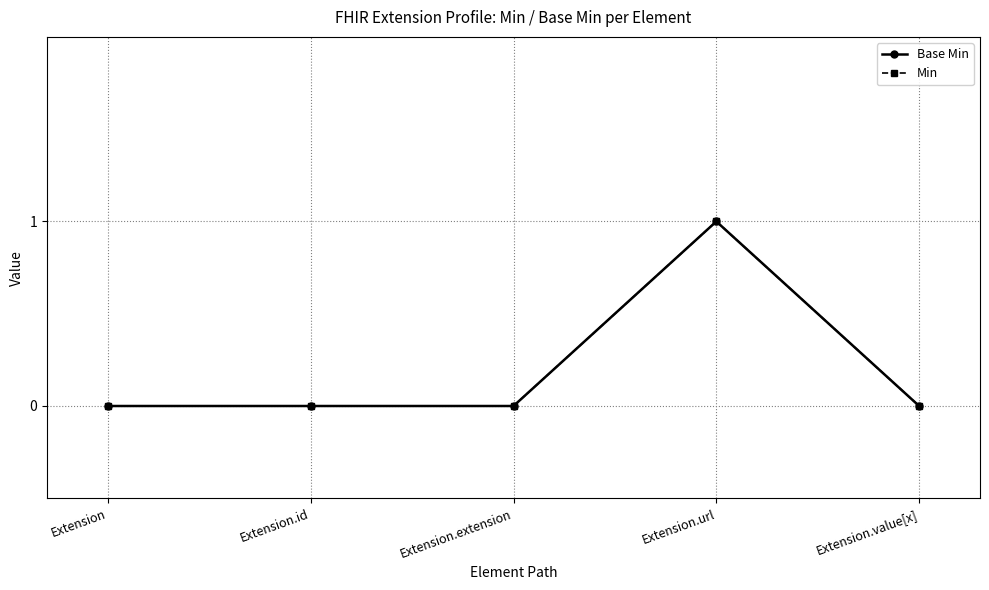

List the series in order of their peak value, highest first.

Base Min, Min